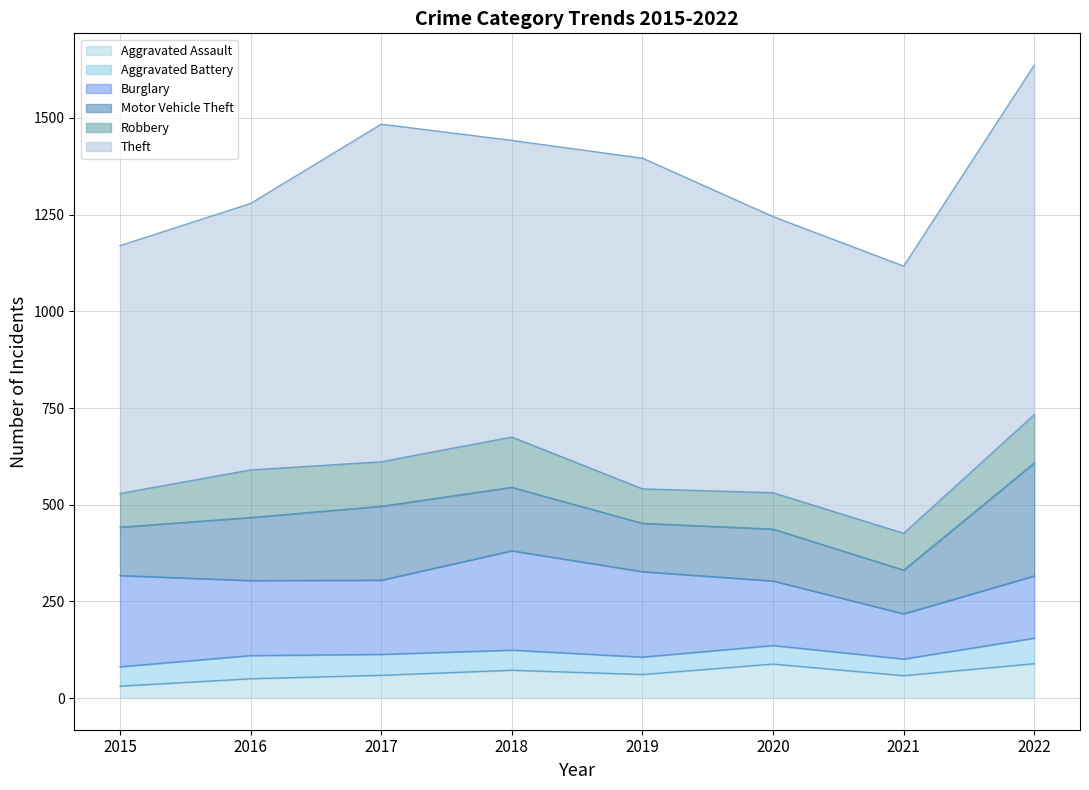

True or false: Burglary and Robbery cross at least once.

False